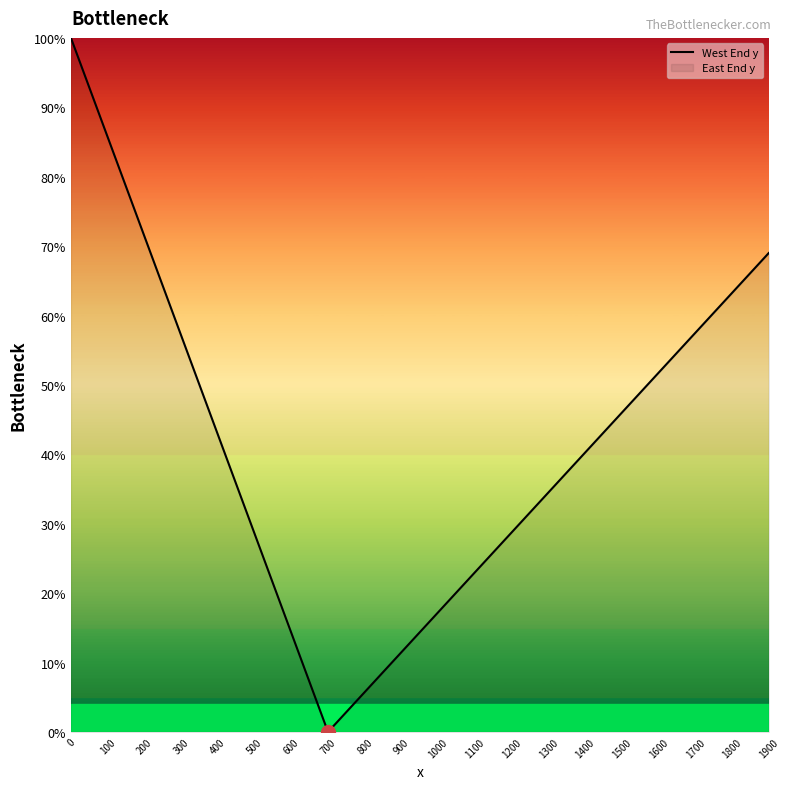

How many interior local valleys (lower than both neighbors) does the data have?

1